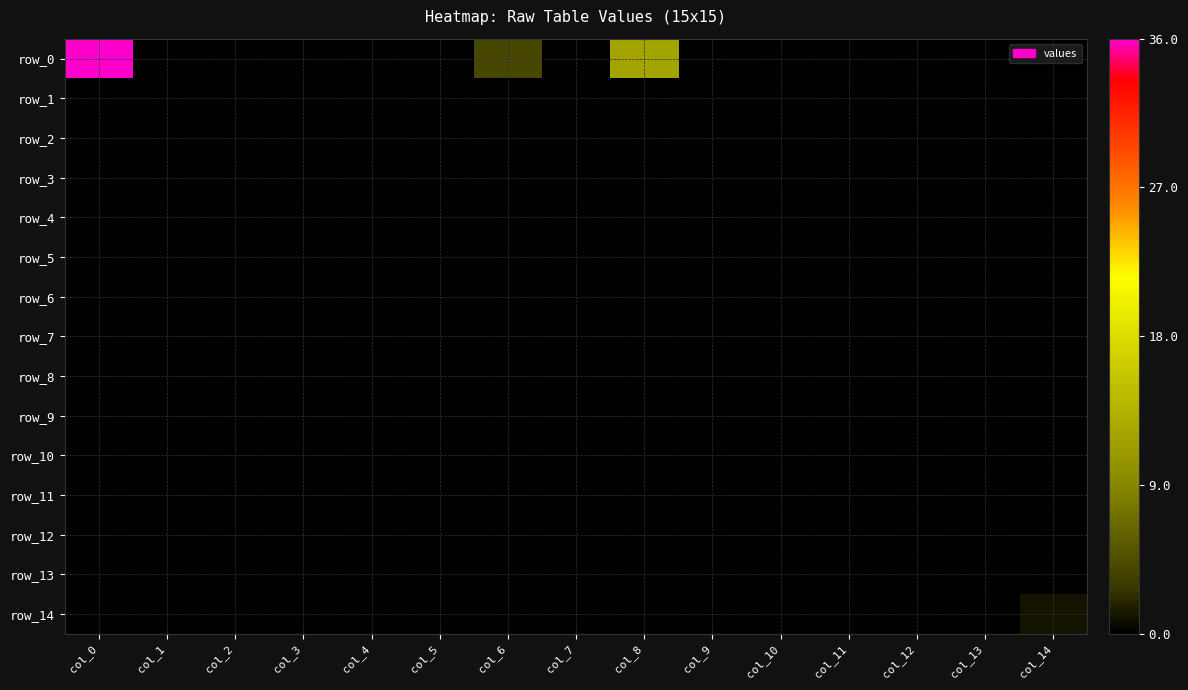

Rank the categories by row_14 value from highest to lowest.

col_14, col_0, col_1, col_2, col_3, col_4, col_5, col_6, col_7, col_8, col_9, col_10, col_11, col_12, col_13